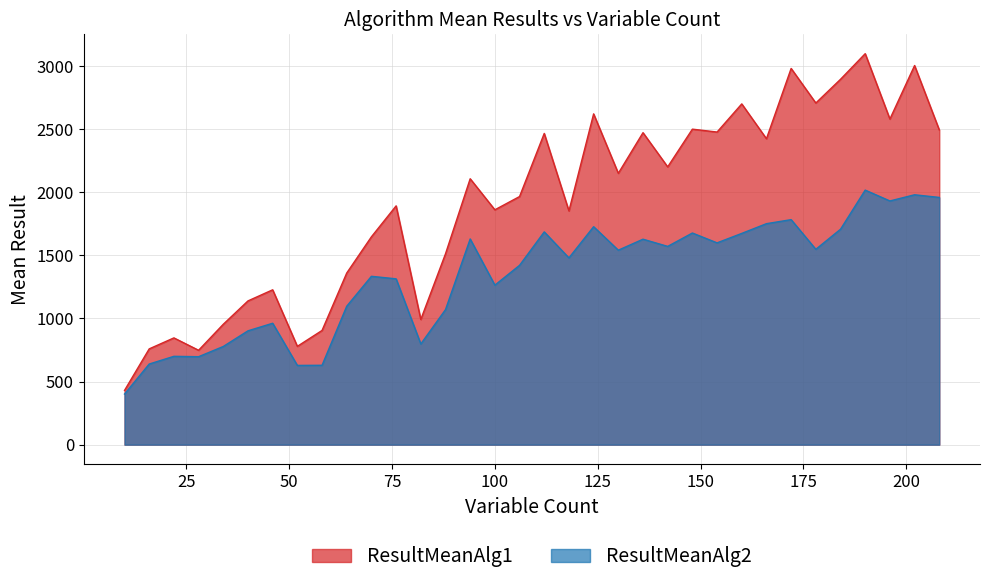

How many data points in ResultMeanAlg1 are above 2107?

16